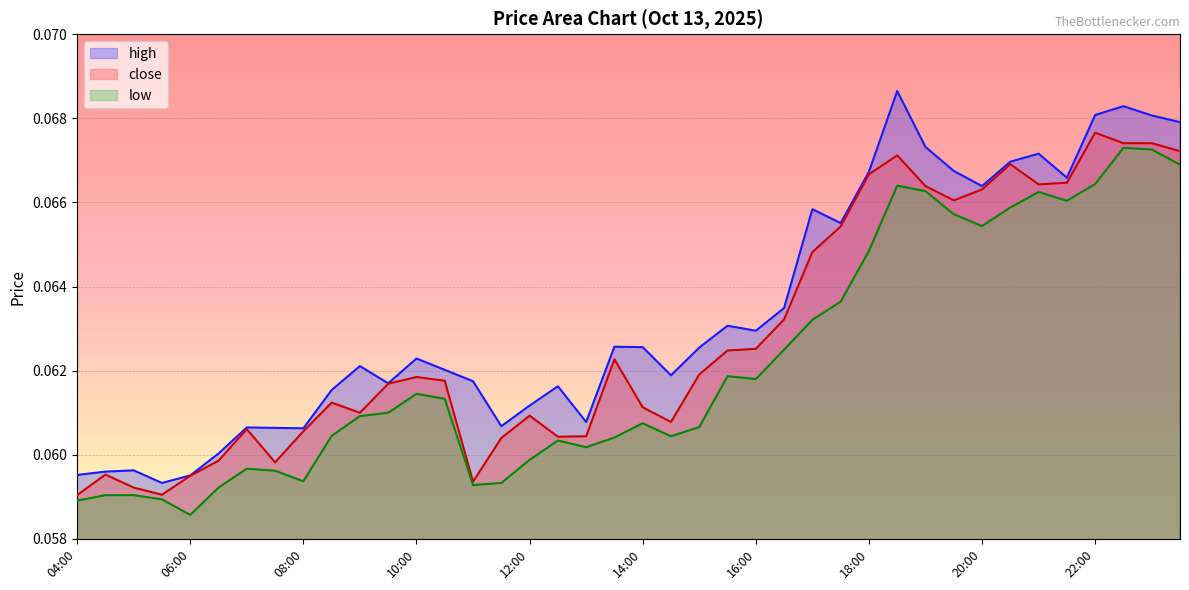

Rank the categories by low value from lowest to highest.

06:00, 04:00, 05:30, 04:30, 05:00, 06:30, 11:00, 11:30, 08:00, 07:30, 07:00, 12:00, 13:00, 12:30, 13:30, 14:30, 08:30, 15:00, 14:00, 09:00, 09:30, 10:30, 10:00, 16:00, 15:30, 16:30, 17:00, 17:30, 18:00, 20:00, 19:30, 20:30, 21:30, 21:00, 19:00, 18:30, 22:00, 23:30, 23:00, 22:30